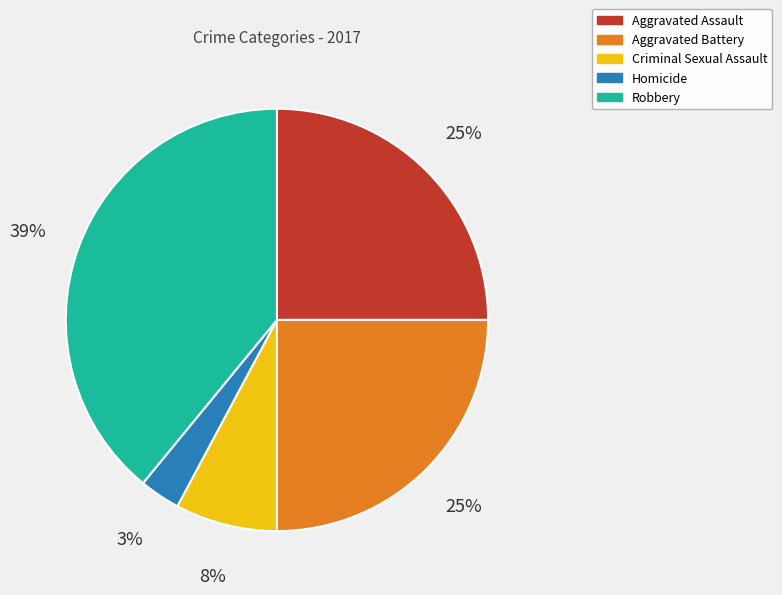

What percentage is the Aggravated Assault slice, to the nearest percent?

25%